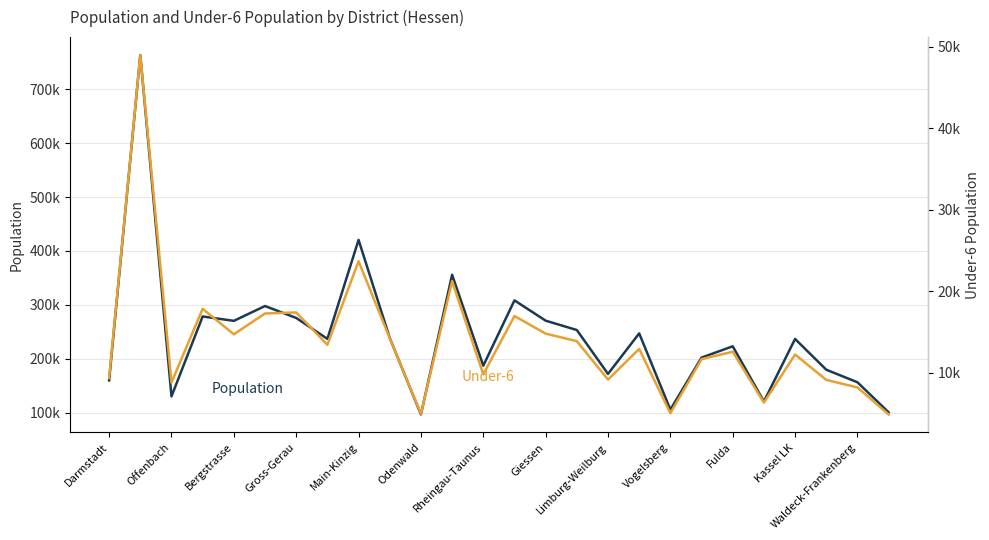

True or false: Population and Under-6 intersect in this chart.

False